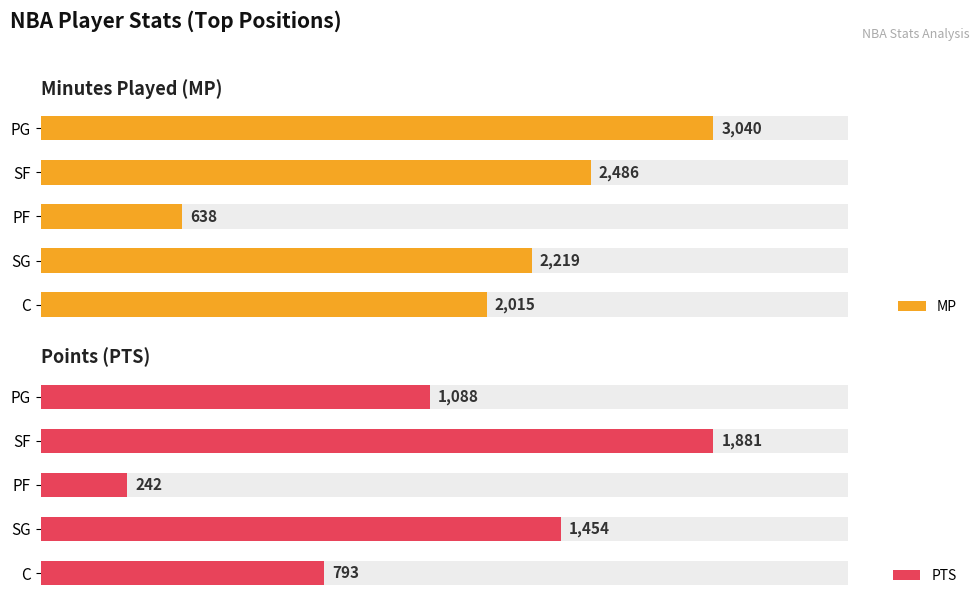

What is the difference between the maximum and minimum values in the MP series?

2402